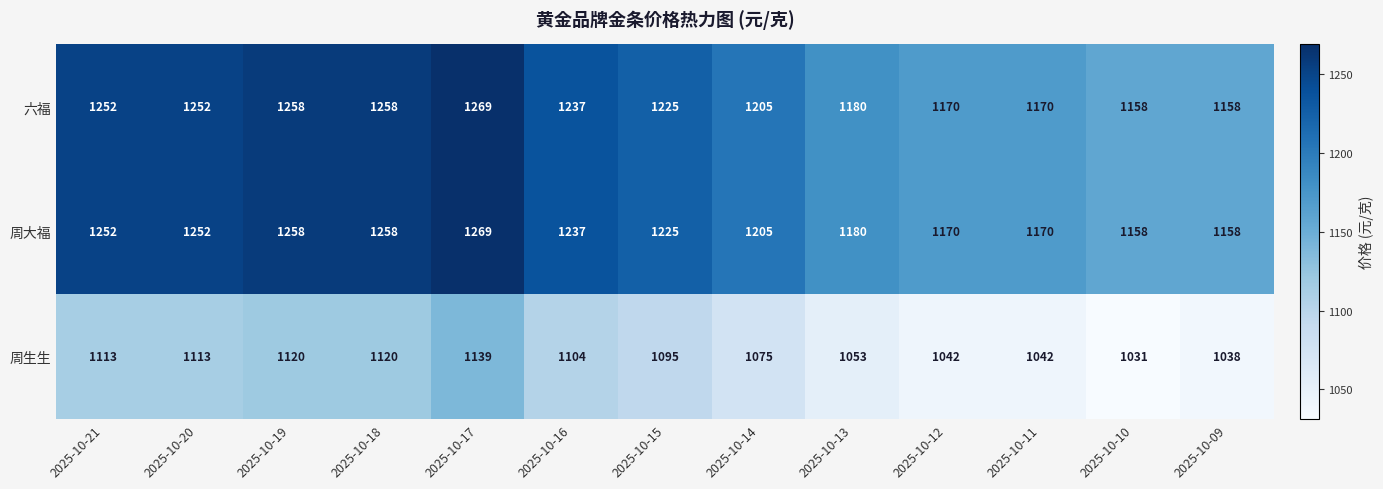

What is the spread (max minus min) of values at 2025-10-14?

130